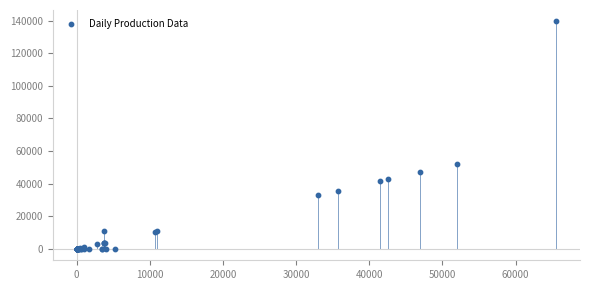

What Y value in the scatter plot is closest to 69766?

51991.9